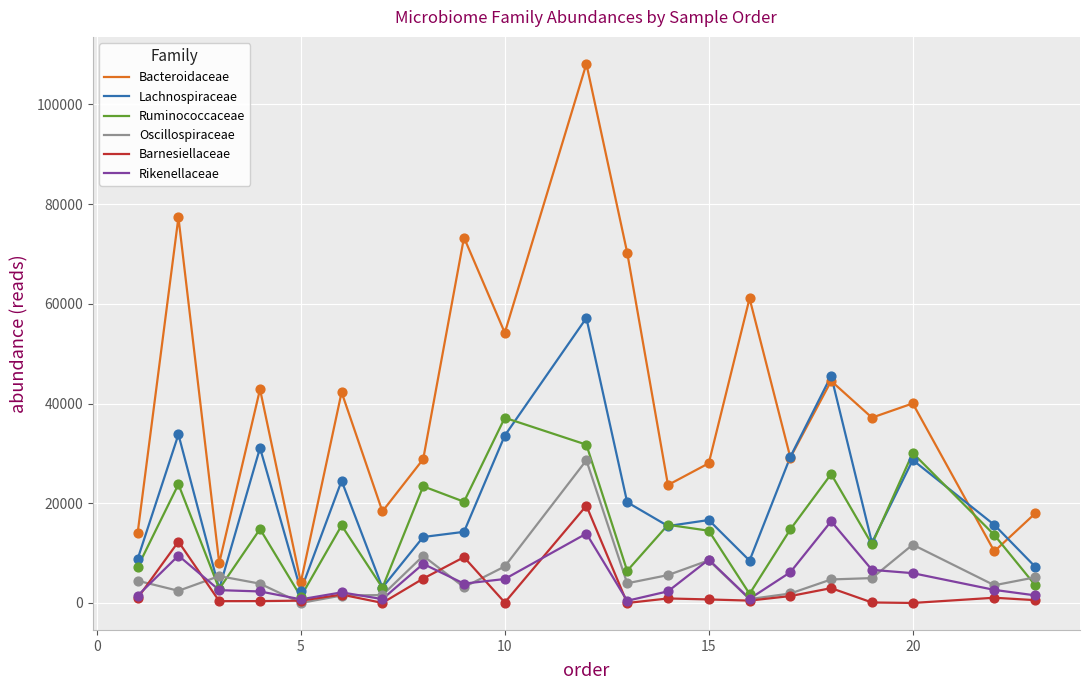

Which series has the largest total across all categories?

Bacteroidaceae